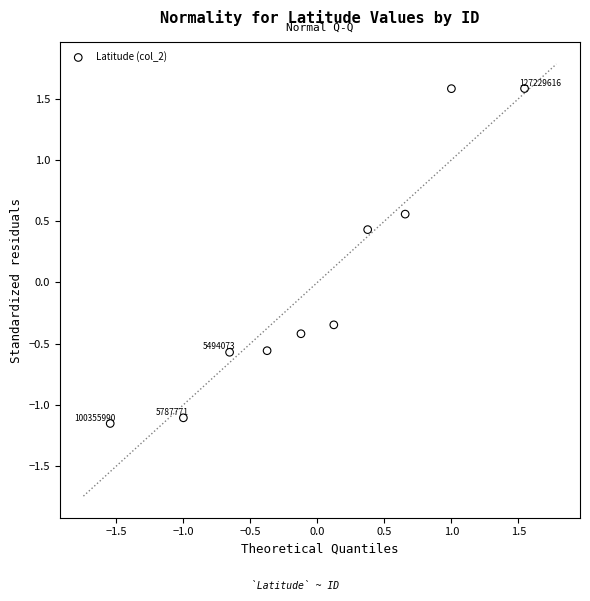

What is the range of Y values (max minus min)?

2.7